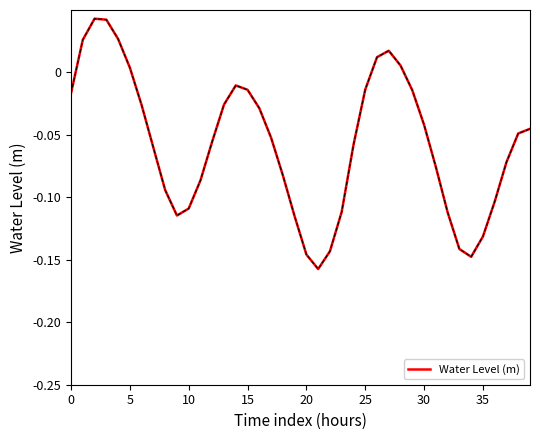

How many lines are shown in the chart?

1